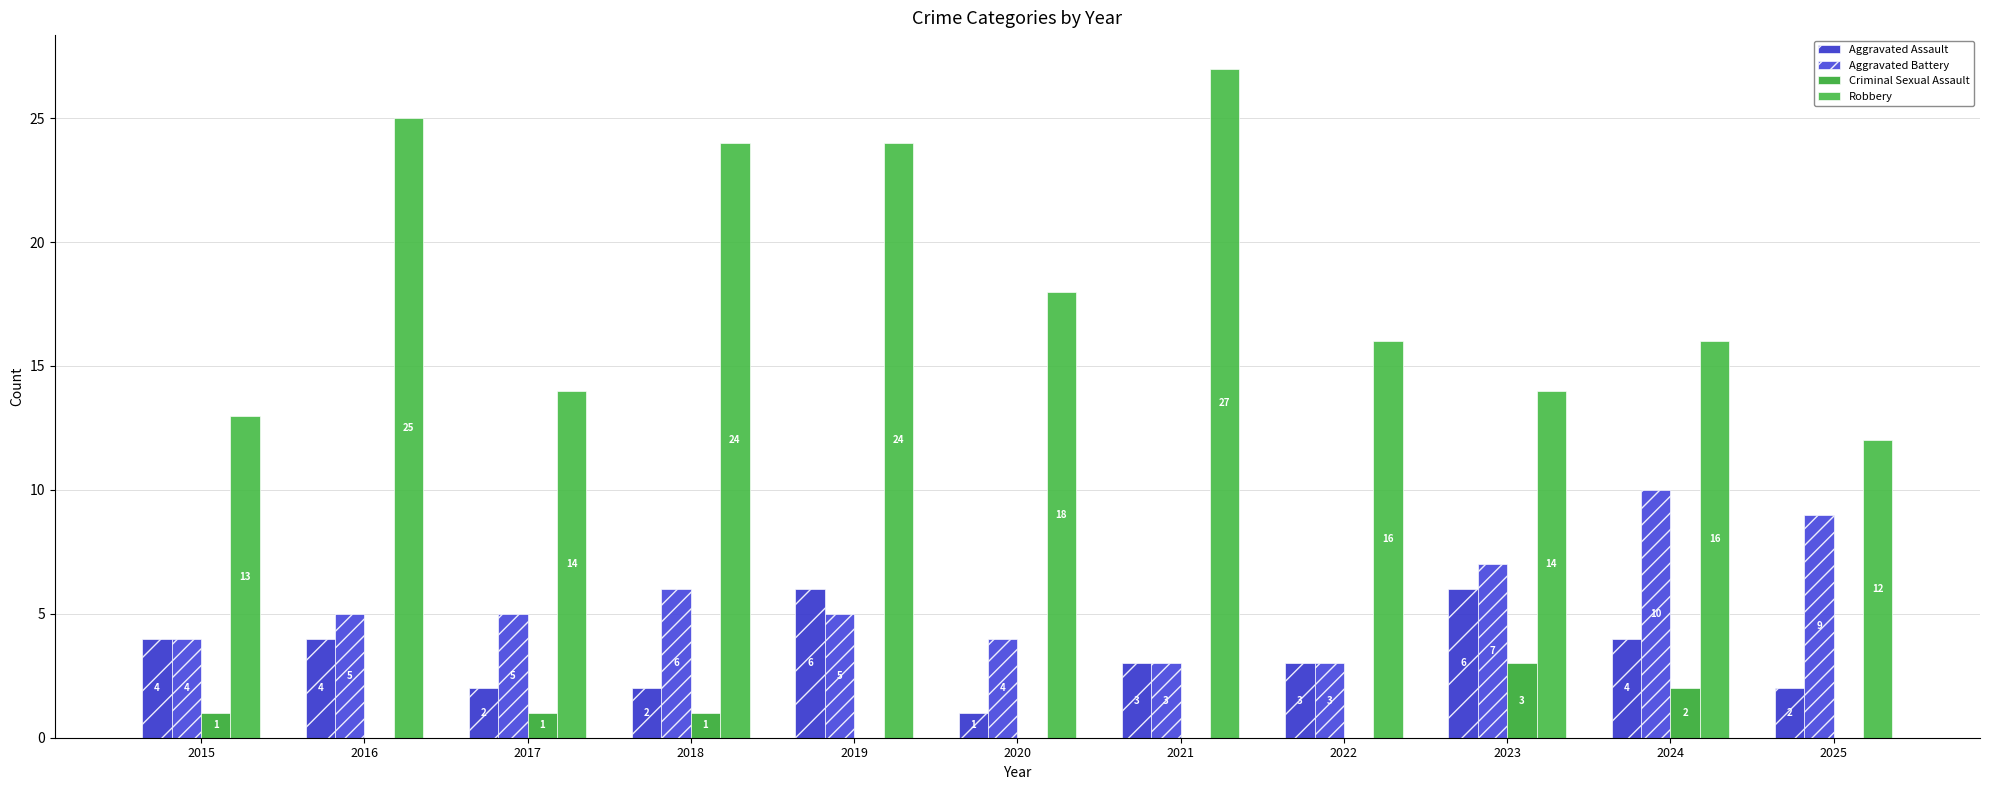

The value of Robbery at 2020 is 24. True or false?

False